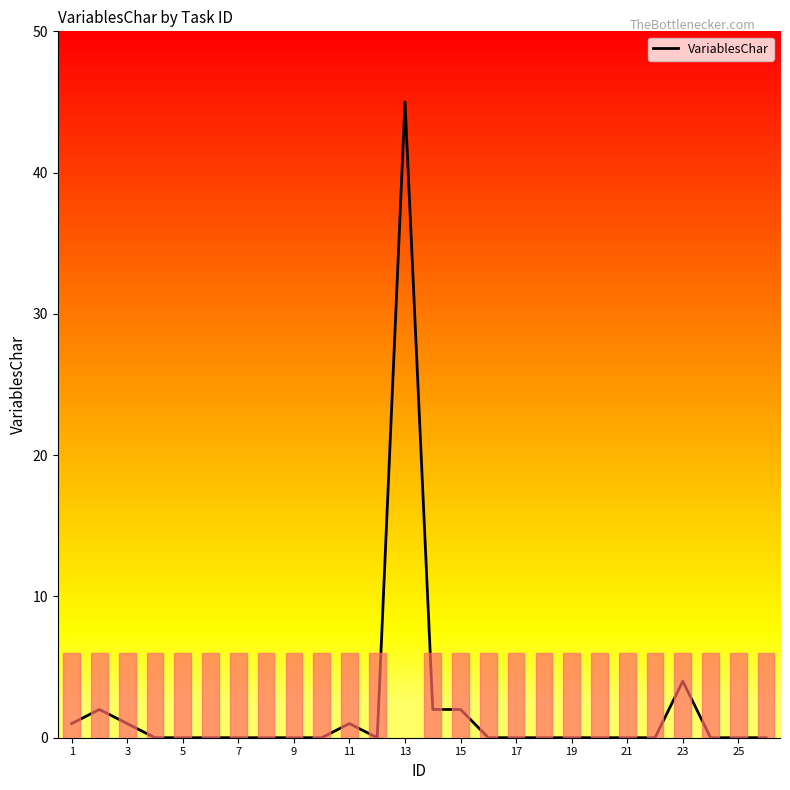

What is the greatest value displayed?

45